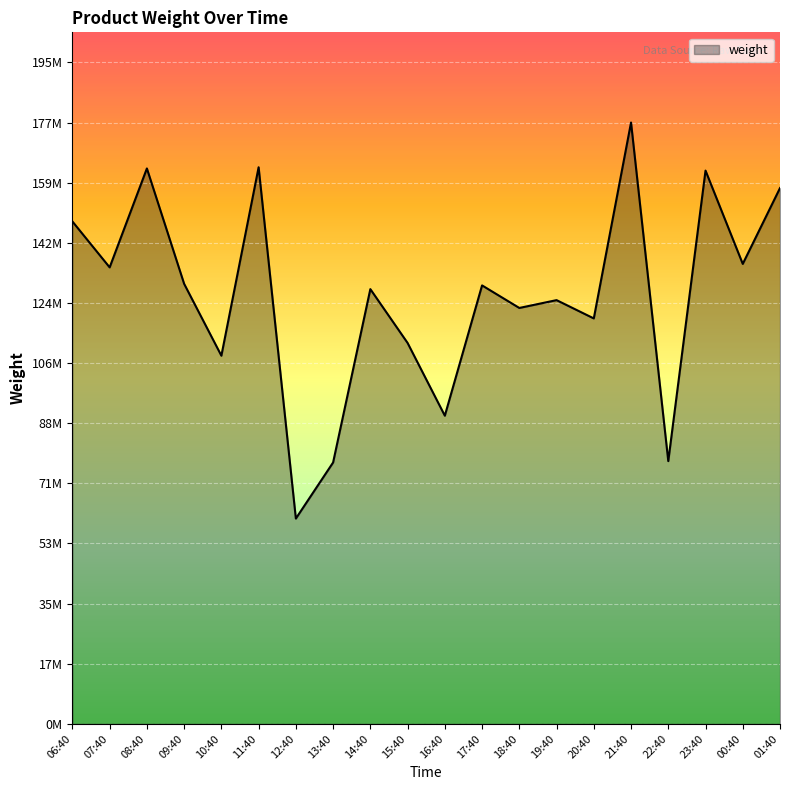

What is the value of the 16th point from the left?

177506122